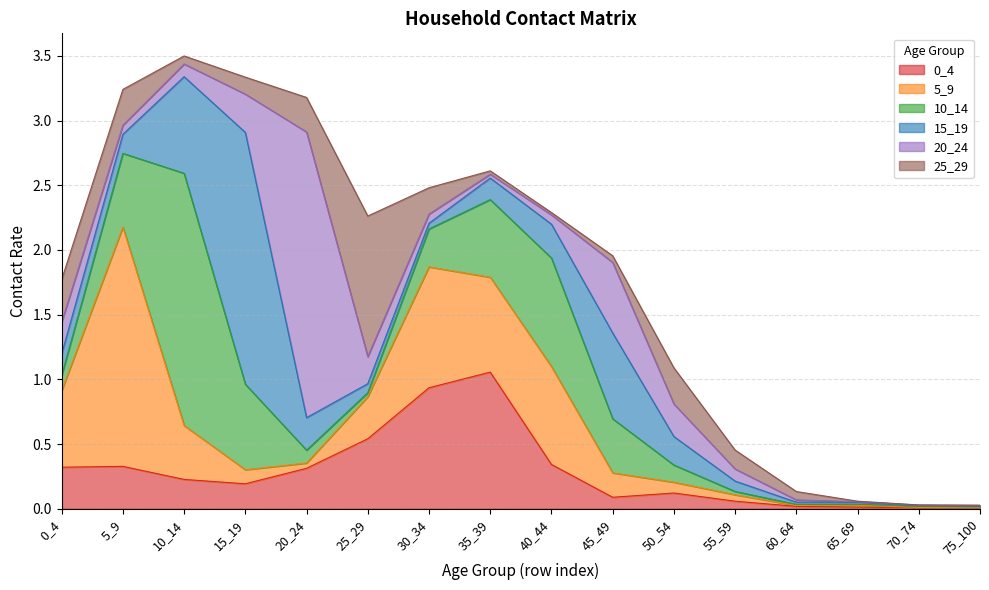

How many lines are shown in the chart?

6